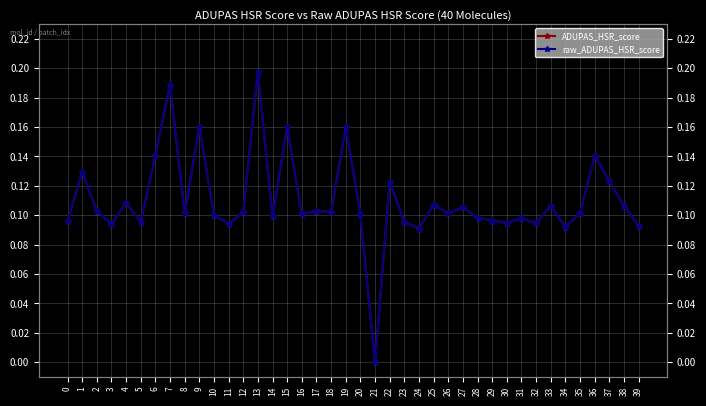

What is the difference between the second highest and second lowest values in the ADUPAS_HSR_score series?

0.1